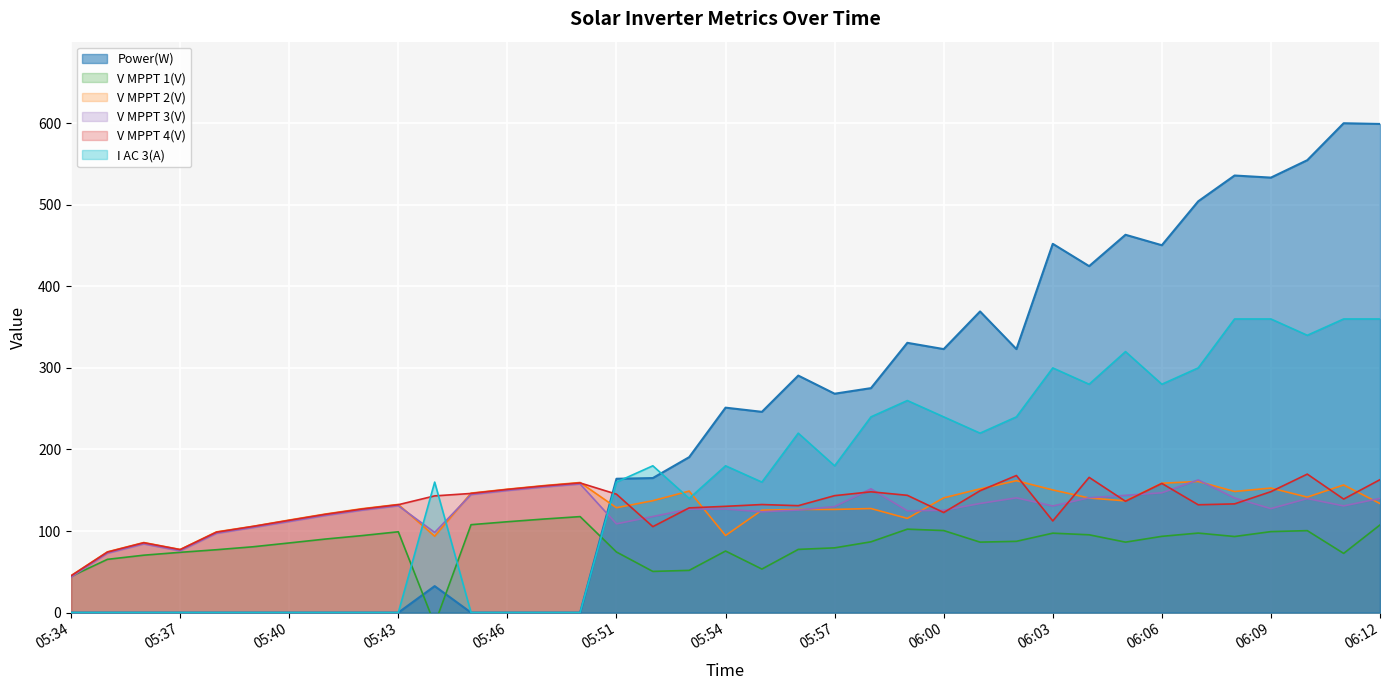

What is the spread (max minus min) of values at 05:36?

85.9